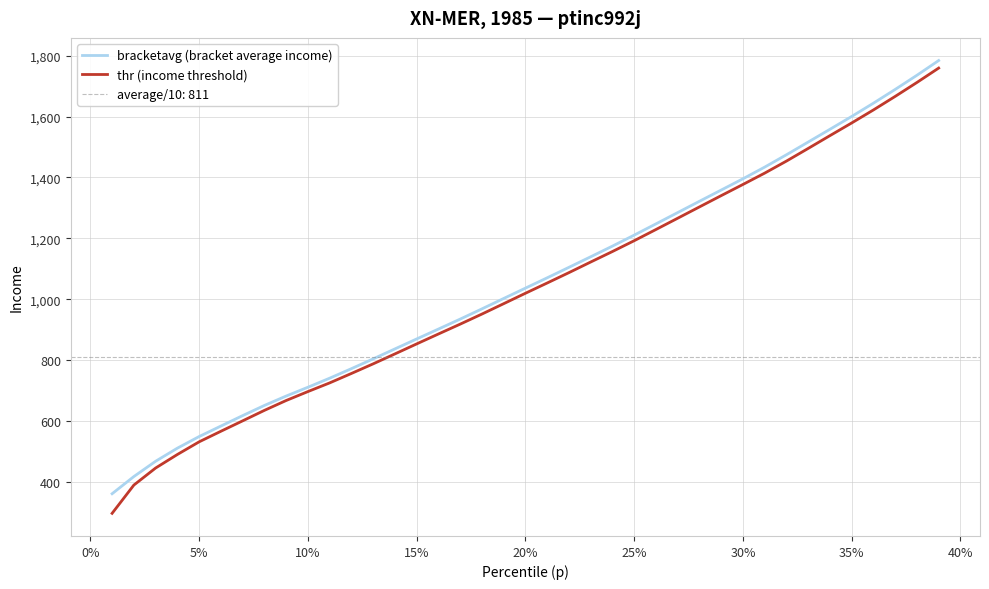

The value of bracketavg (bracket average income) at 20% is 242.6. True or false?

False